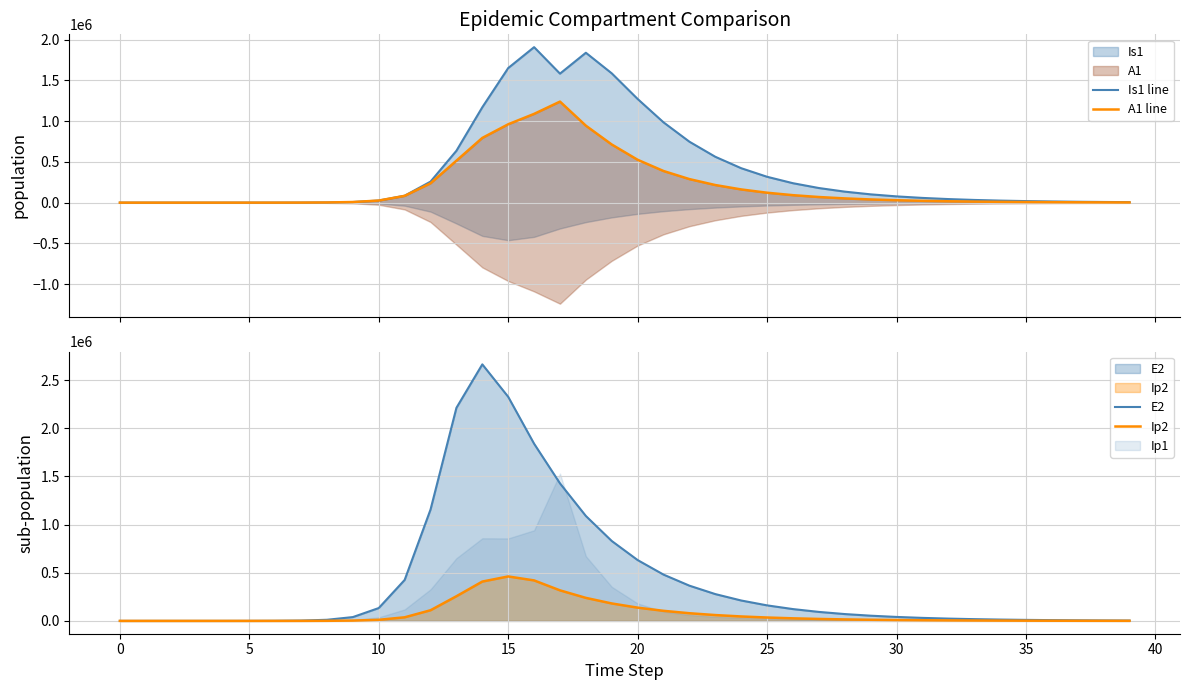

At which label is Is1 line closest to 954472?

21